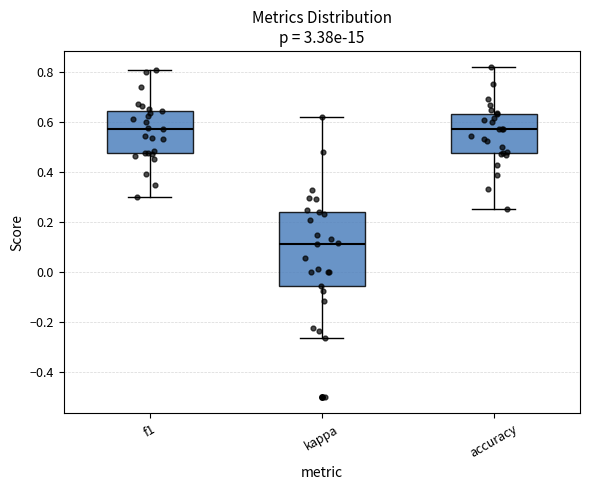

Reading left to right, transcribe this box plot: for each box, give where its median line is, the range the box spans, and where its two whiskers end, as read against the y-axis. The values are not printed on the chart, so give them approximately, as read against the axis.

f1: median 0.58, box 0.48 to 0.64, whiskers 0.30 to 0.80
kappa: median 0.12, box -0.06 to 0.24, whiskers -0.26 to 0.62
accuracy: median 0.58, box 0.48 to 0.64, whiskers 0.26 to 0.82